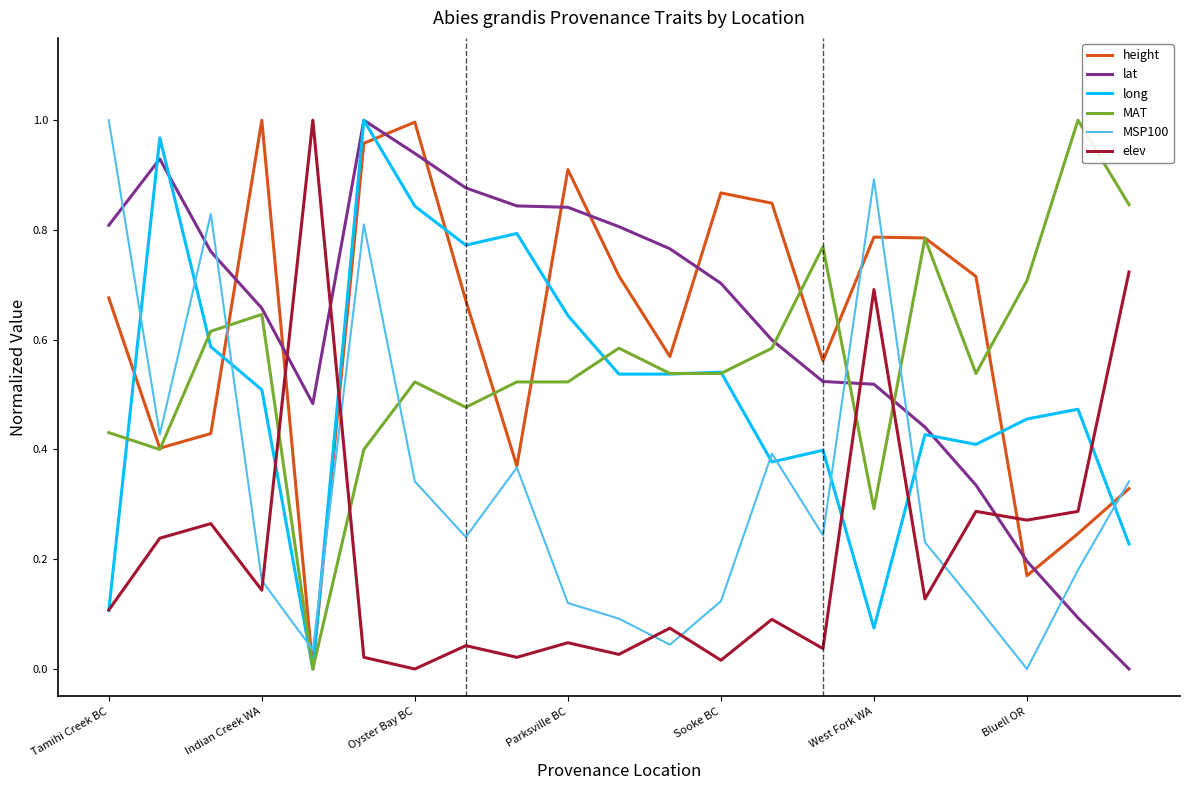

How many times do MSP100 and lat cross each other?

6